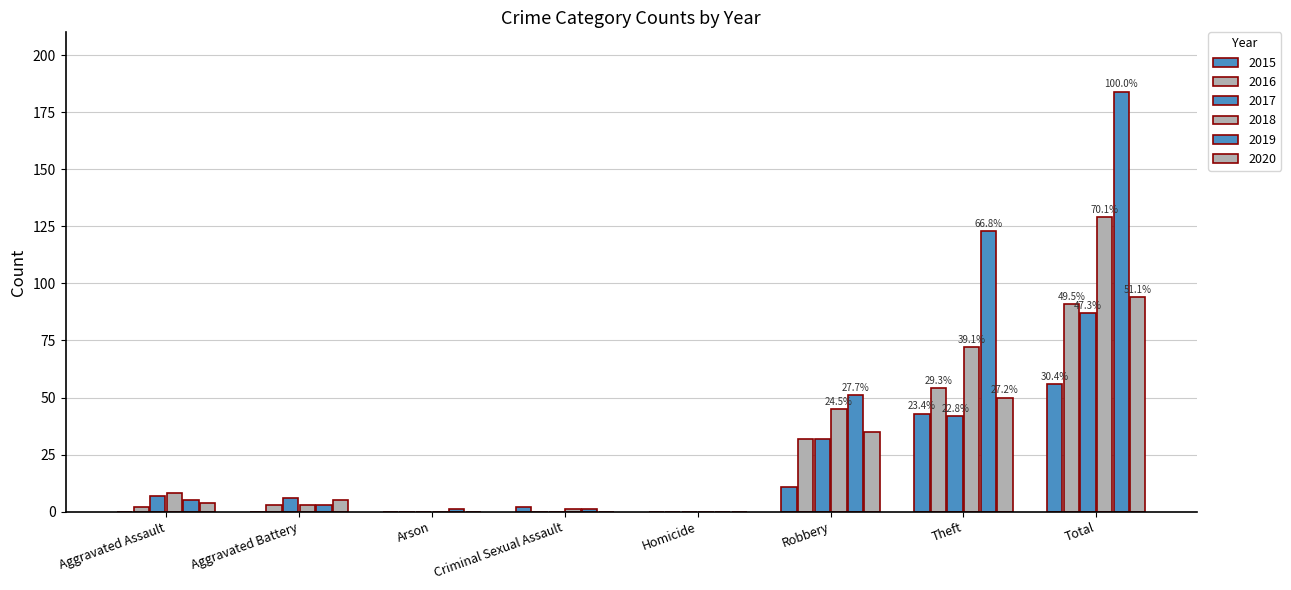

How many groups of bars are there?

8